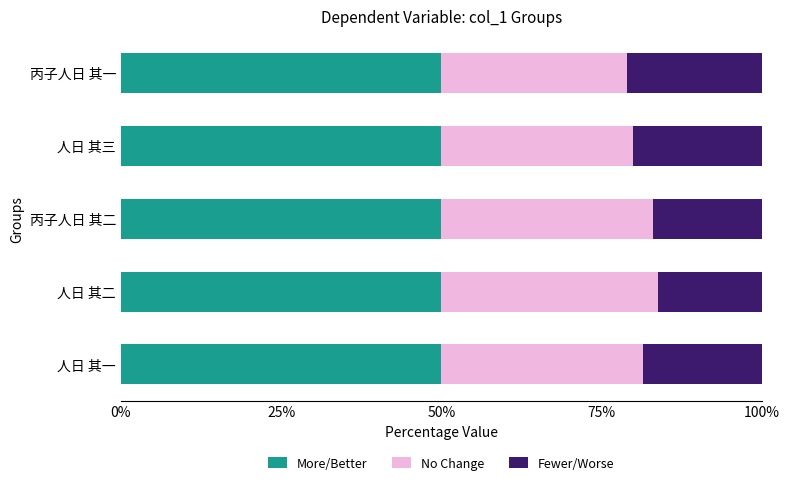

What are all the series names shown in the legend?

More/Better, No Change, Fewer/Worse